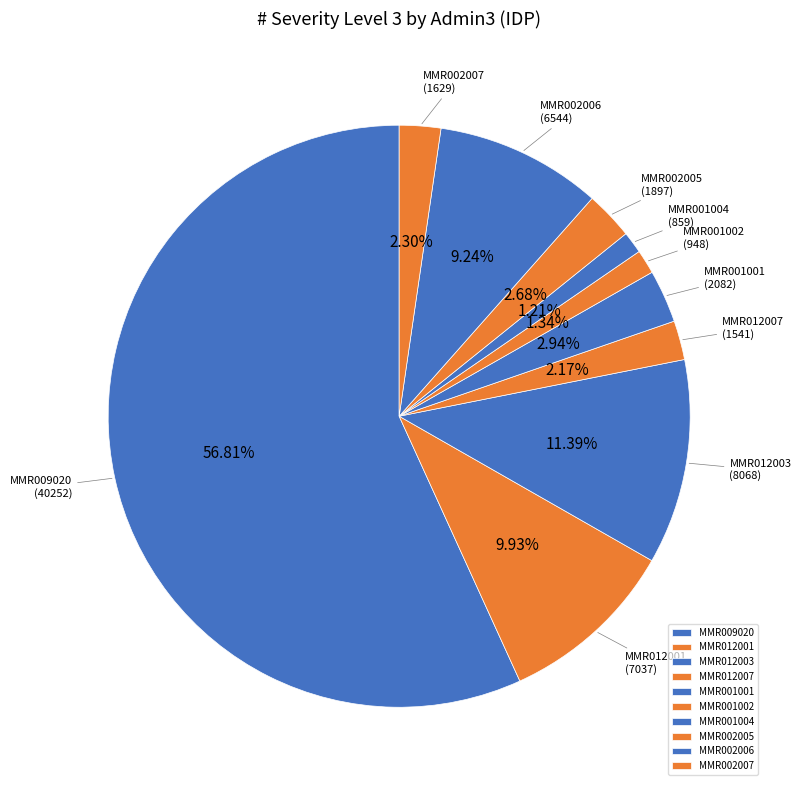

Which slice represents more than half of the pie?

MMR009020